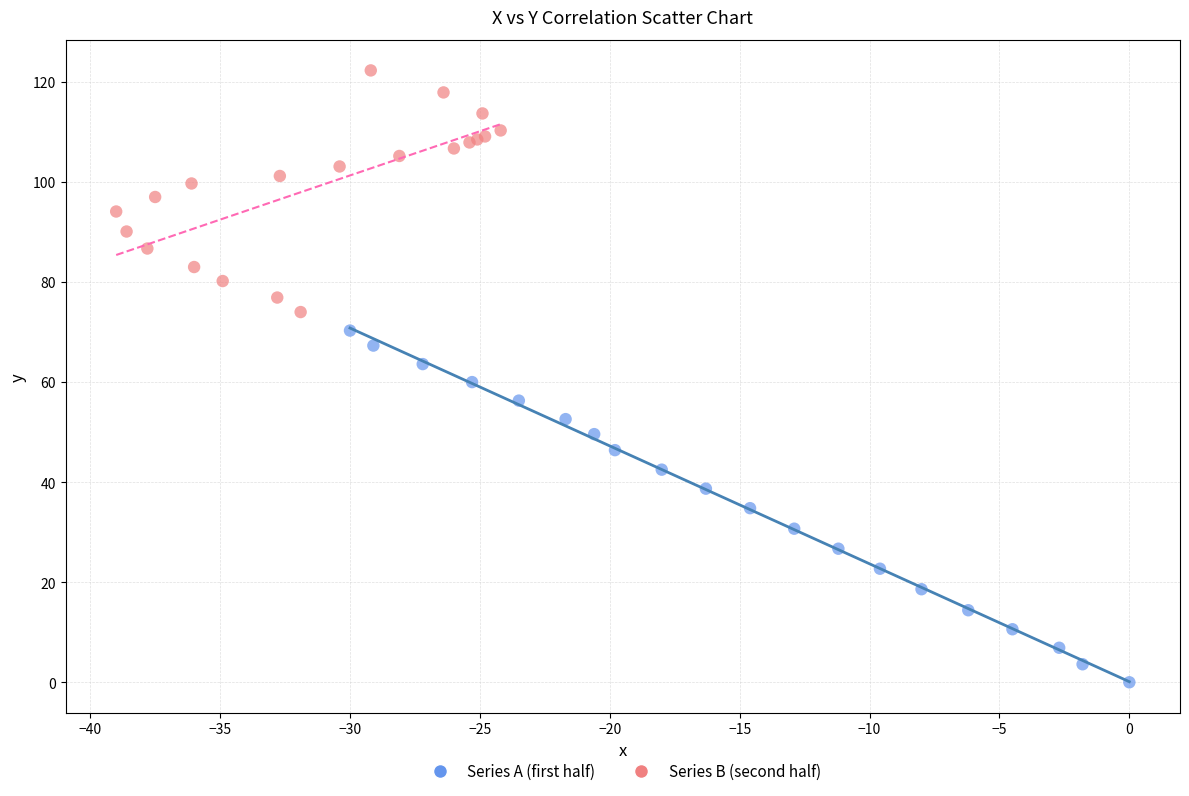

Which series has the widest spread of Y values?

Series A (first half)